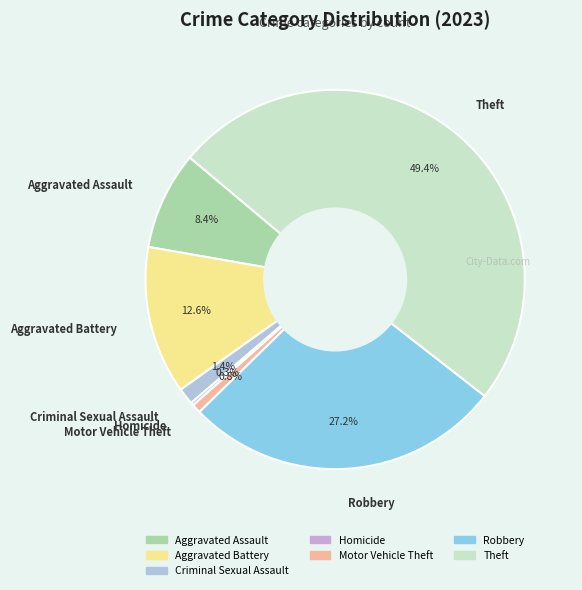

To the nearest percent, what is the difference between the largest and smallest slice percentages?

49%